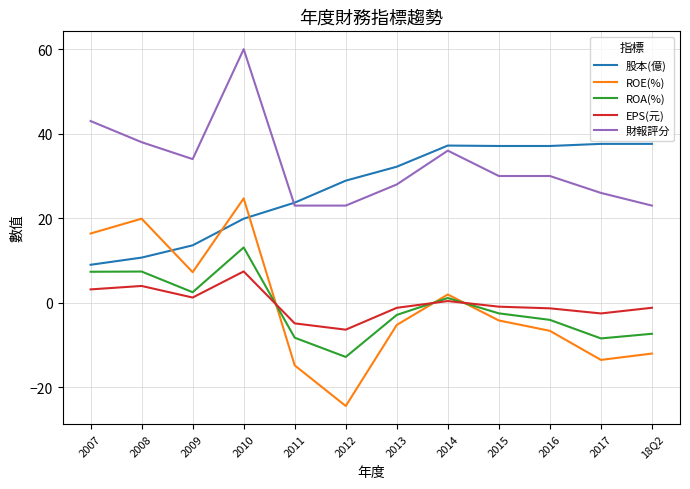

What is the approximate value of 股本(億) at 2014?

37.2